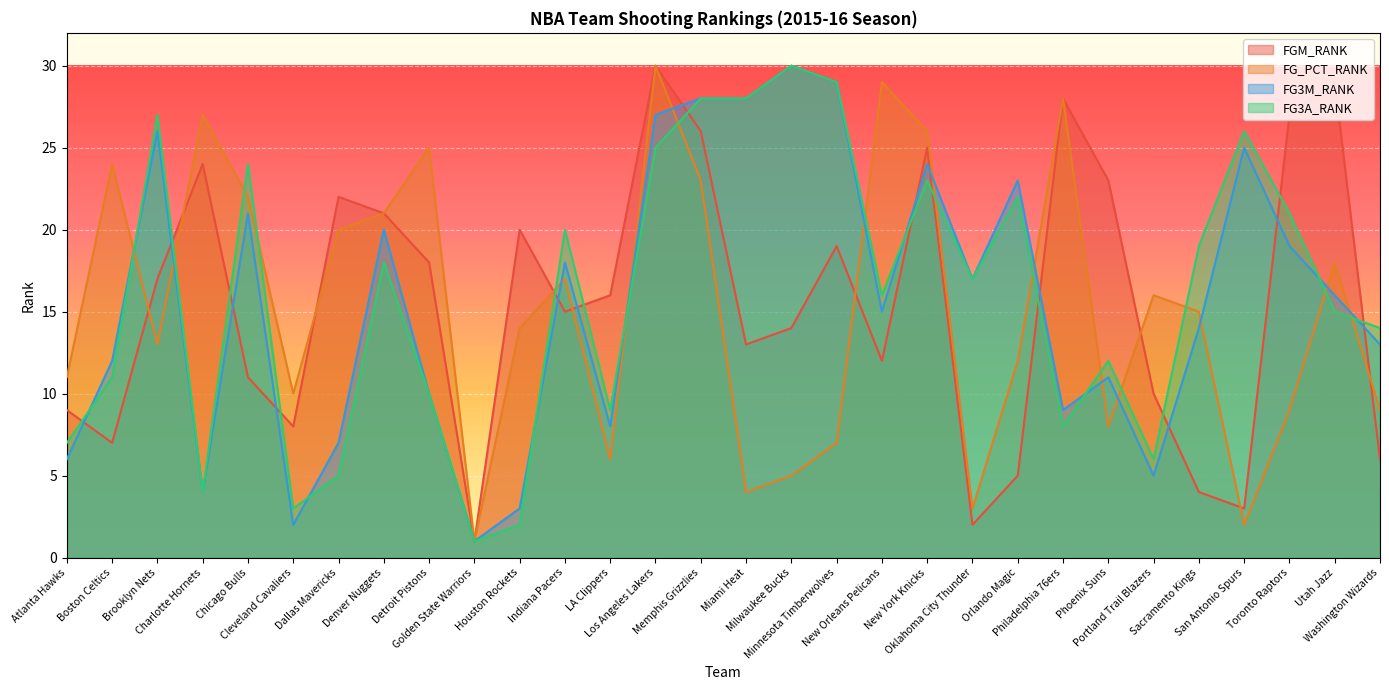

True or false: FG3A_RANK has a value of 19 at Sacramento Kings.

True